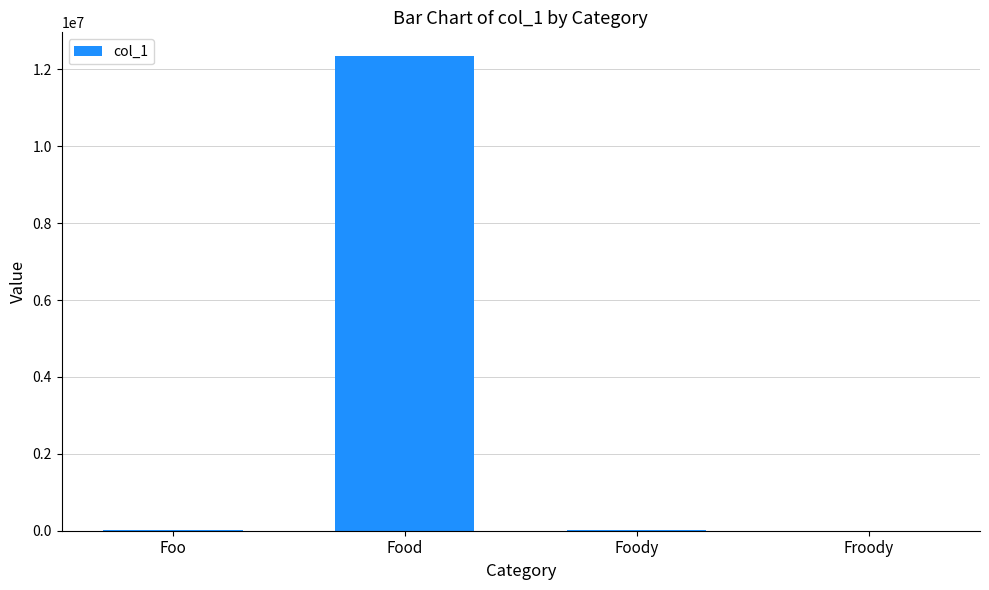

What is the maximum value shown in the chart?

12345678